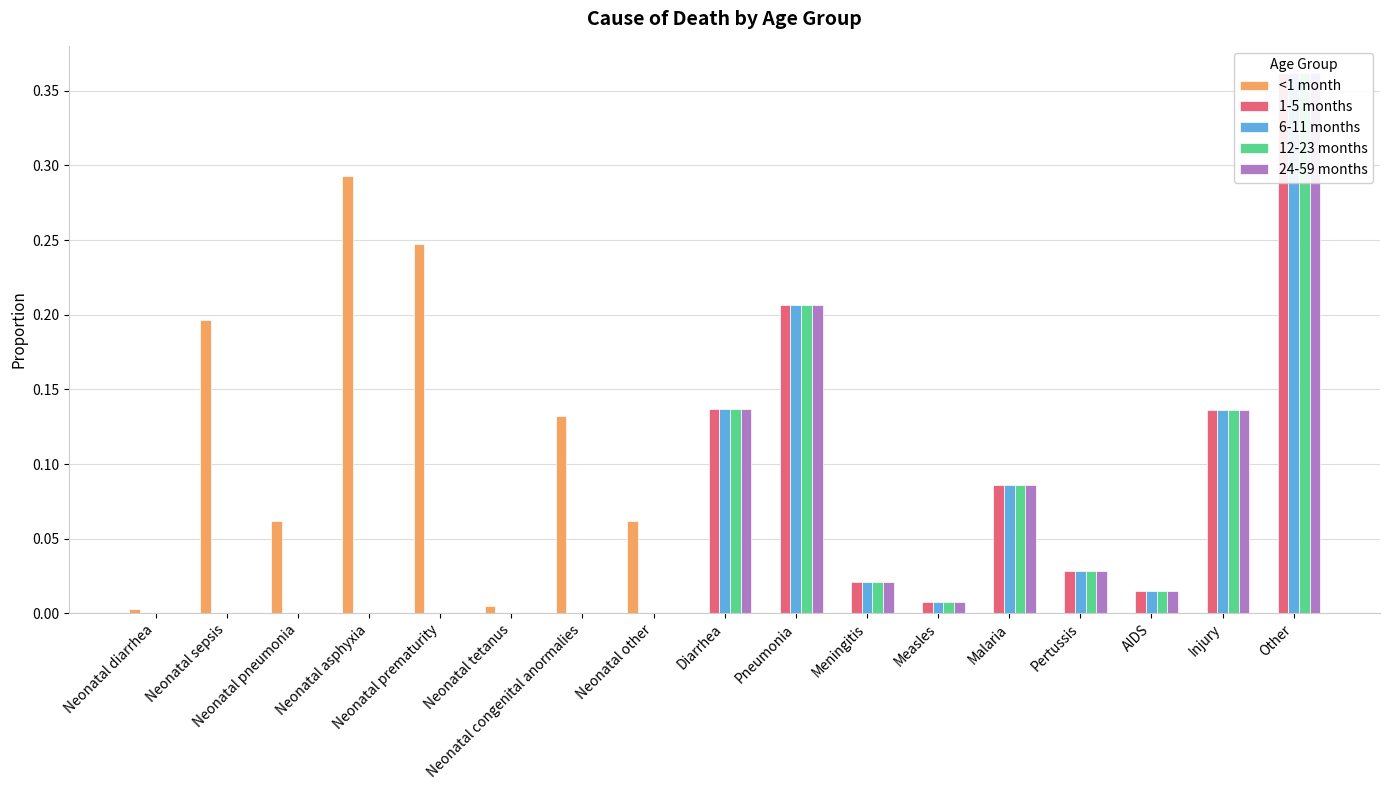

What is the difference between the maximum and minimum values in the 1-5 months series?

0.4